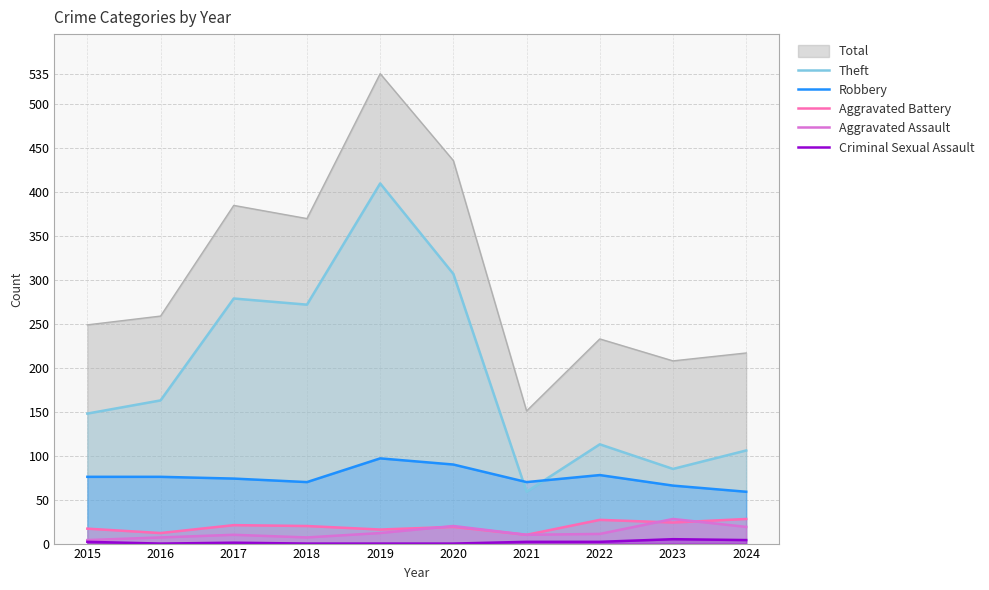

At how many categories does at least one series exceed 267?

4